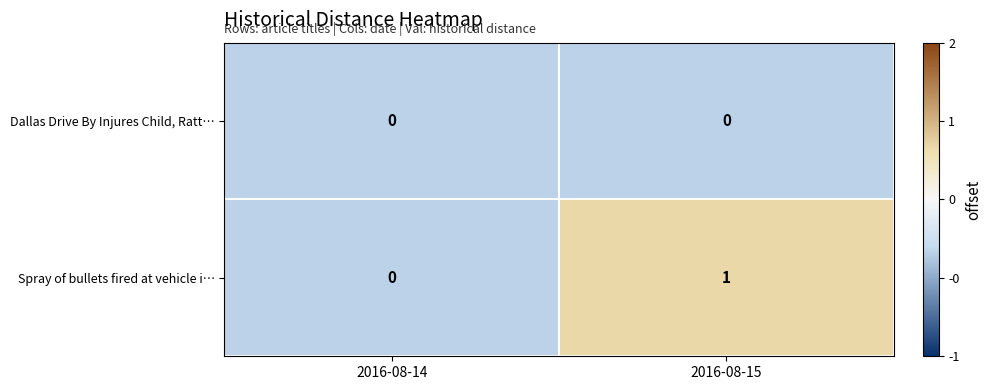

Which series has the largest range (max minus min)?

Spray of bullets fired at vehicle i…